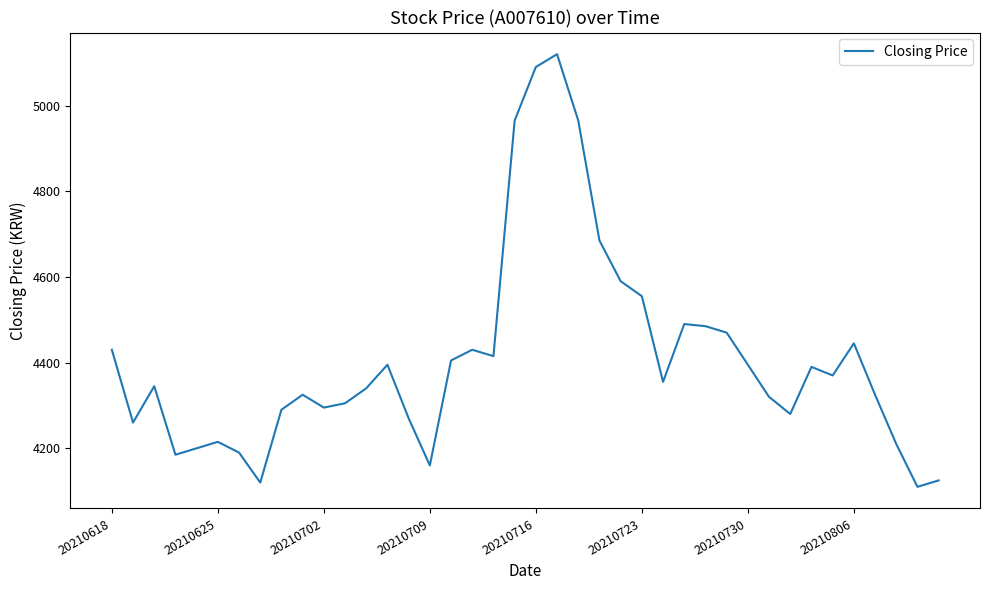

What is the greatest value displayed?

5120